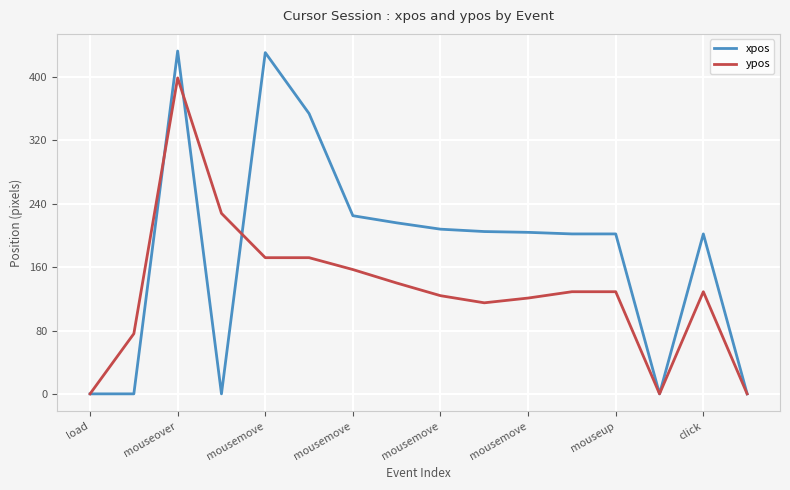

Rank the series by their average value, from highest to lowest.

xpos, ypos